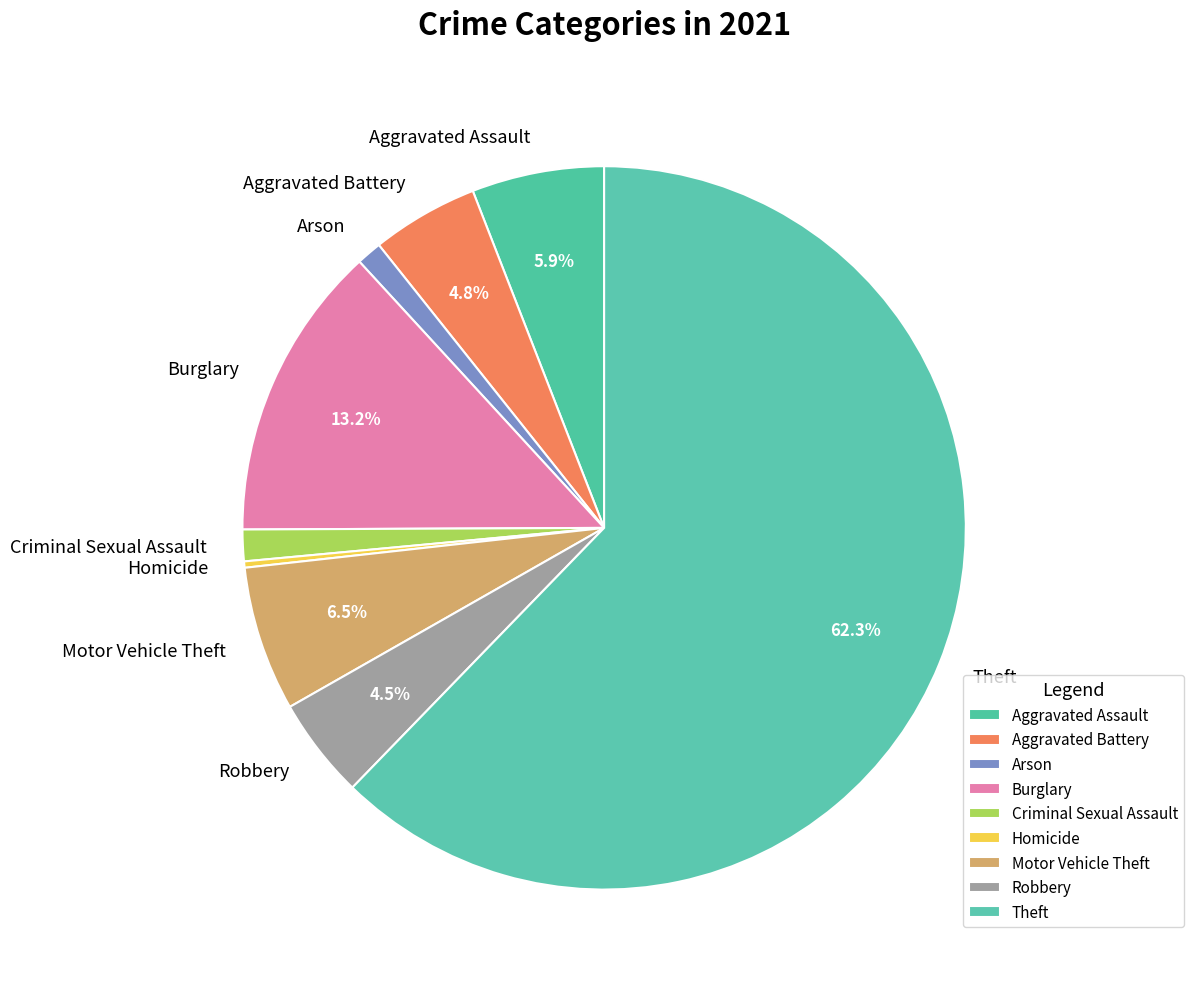

What is the largest slice in the pie chart?

Theft